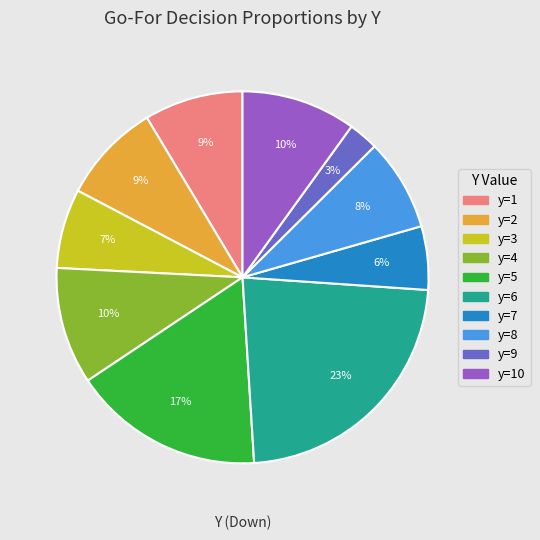

To the nearest percent, what is the average slice percentage?

10%